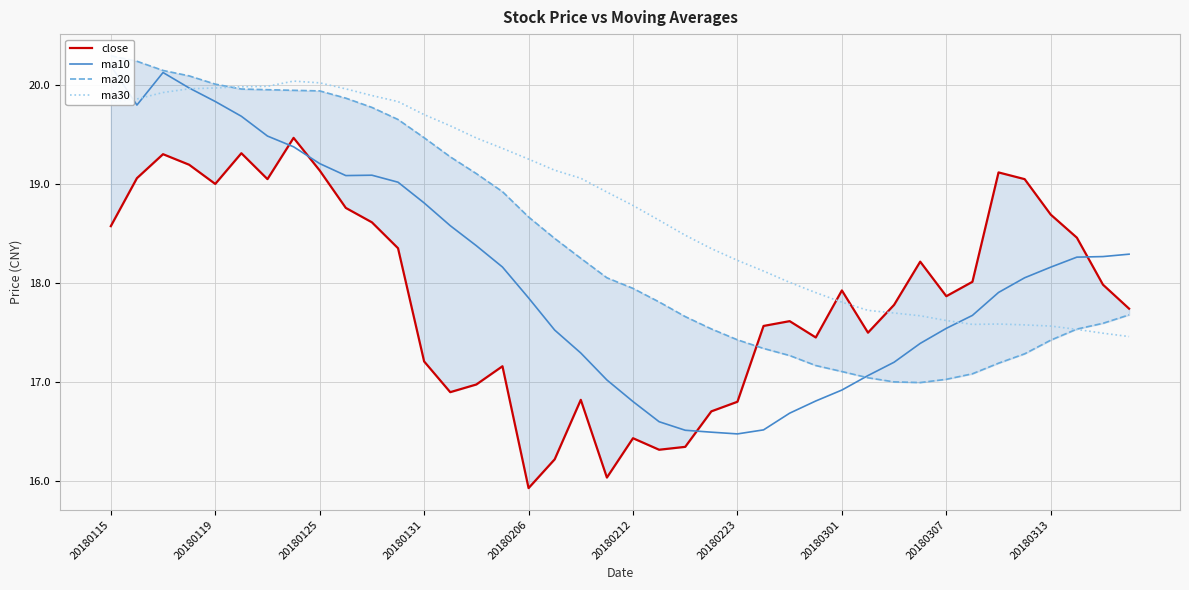

Which series has the largest range (max minus min)?

ma10